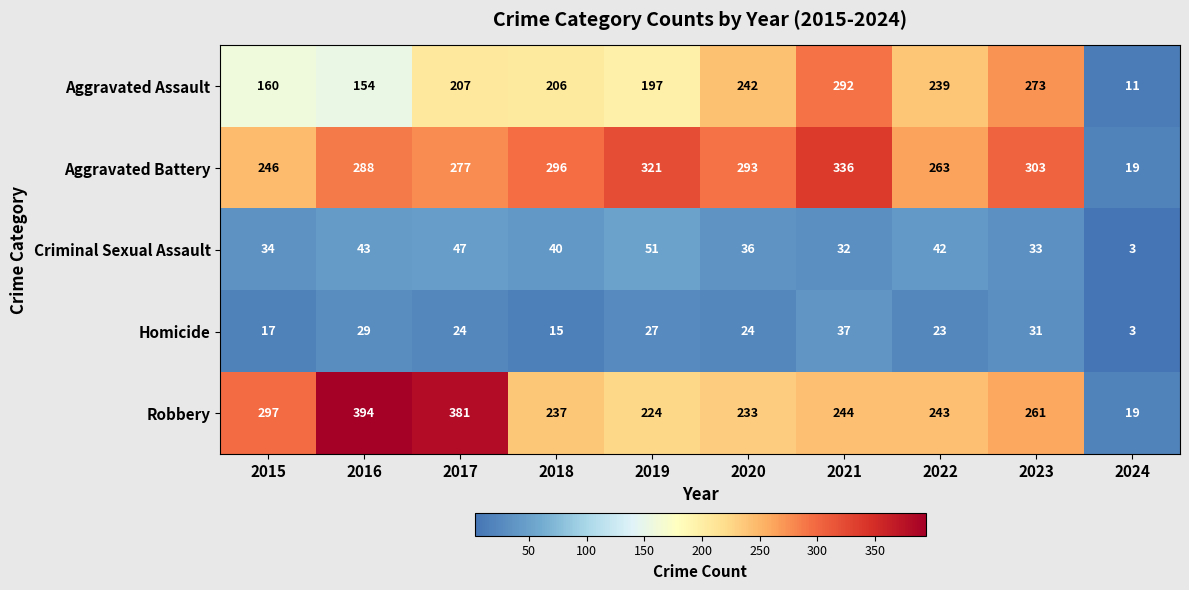

Where is Homicide nearest to the value 20?

2015